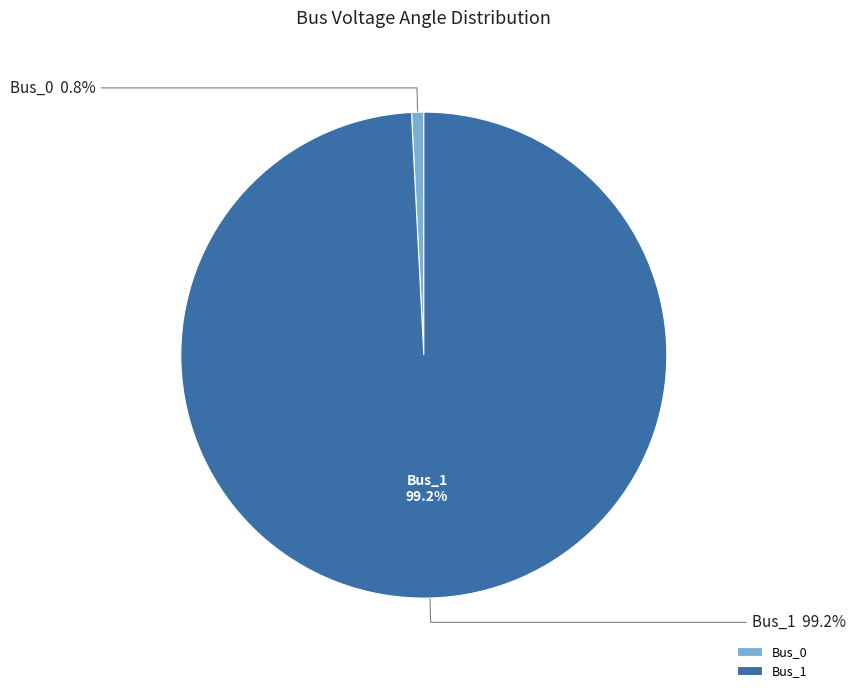

To the nearest percent, what percentage of the pie is Bus_1?

99%